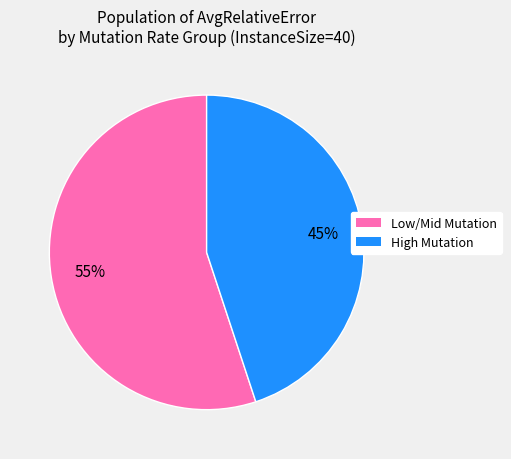

Is there a majority slice in this chart?

Yes